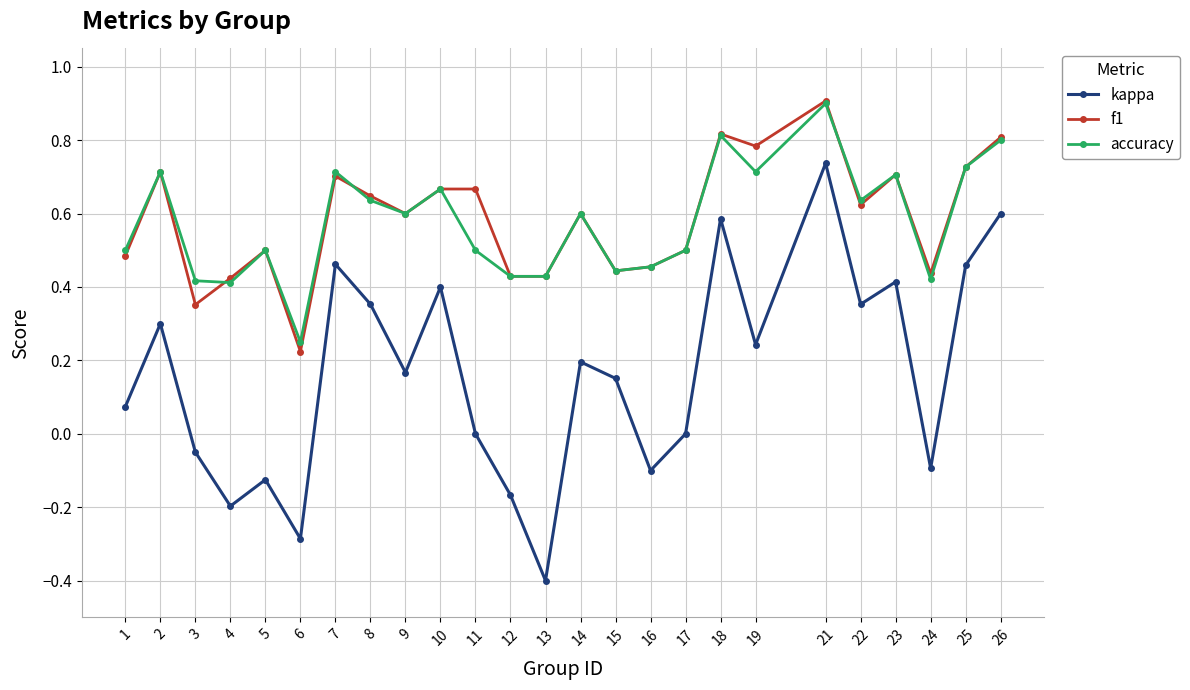

True or false: accuracy and kappa intersect in this chart.

False